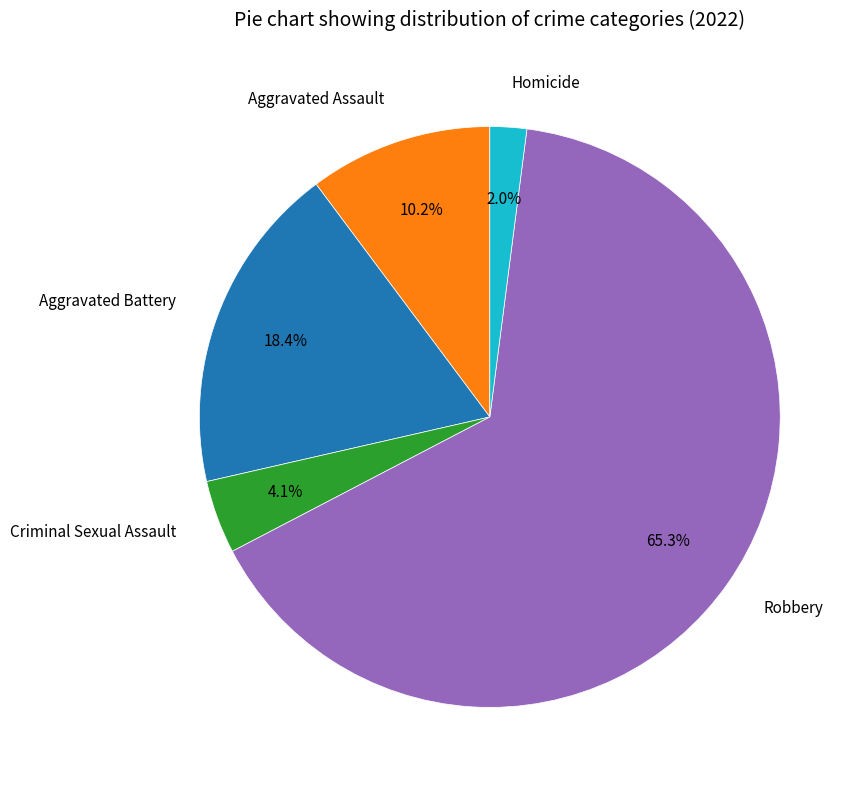

What is the smallest slice in the pie chart?

Homicide